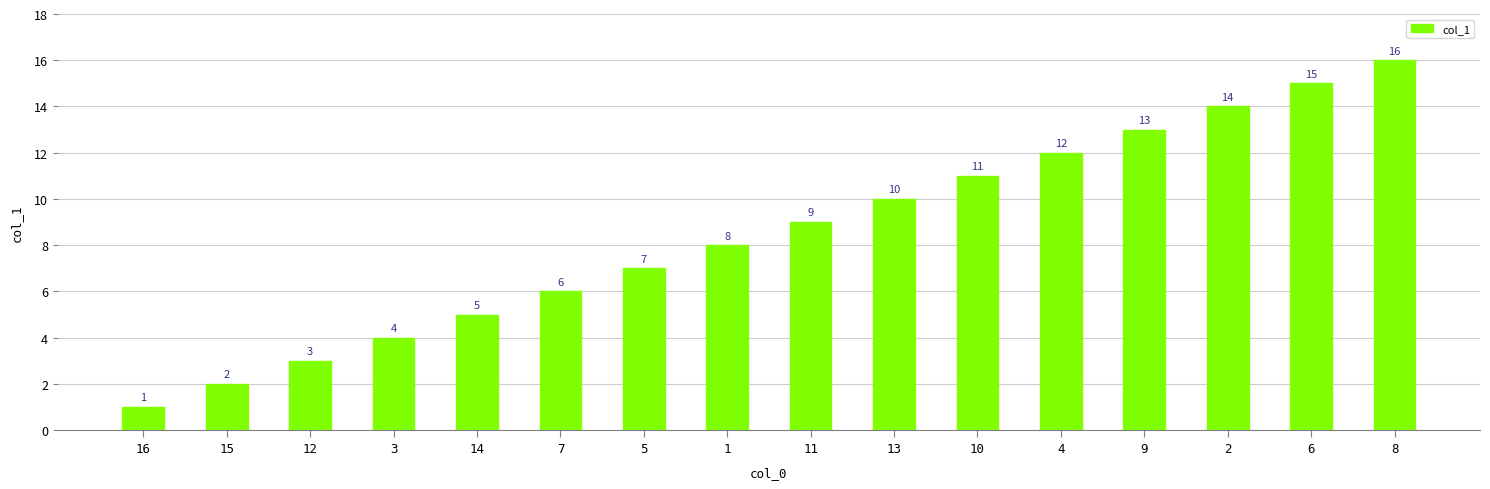

Which has a higher value, 8 or 1?

8